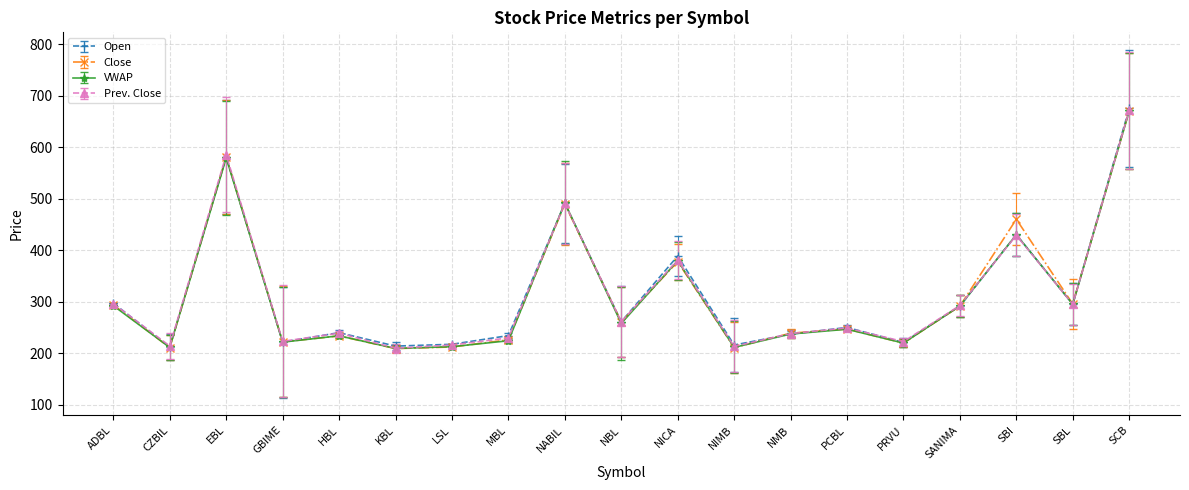

How many lines are shown in the chart?

4